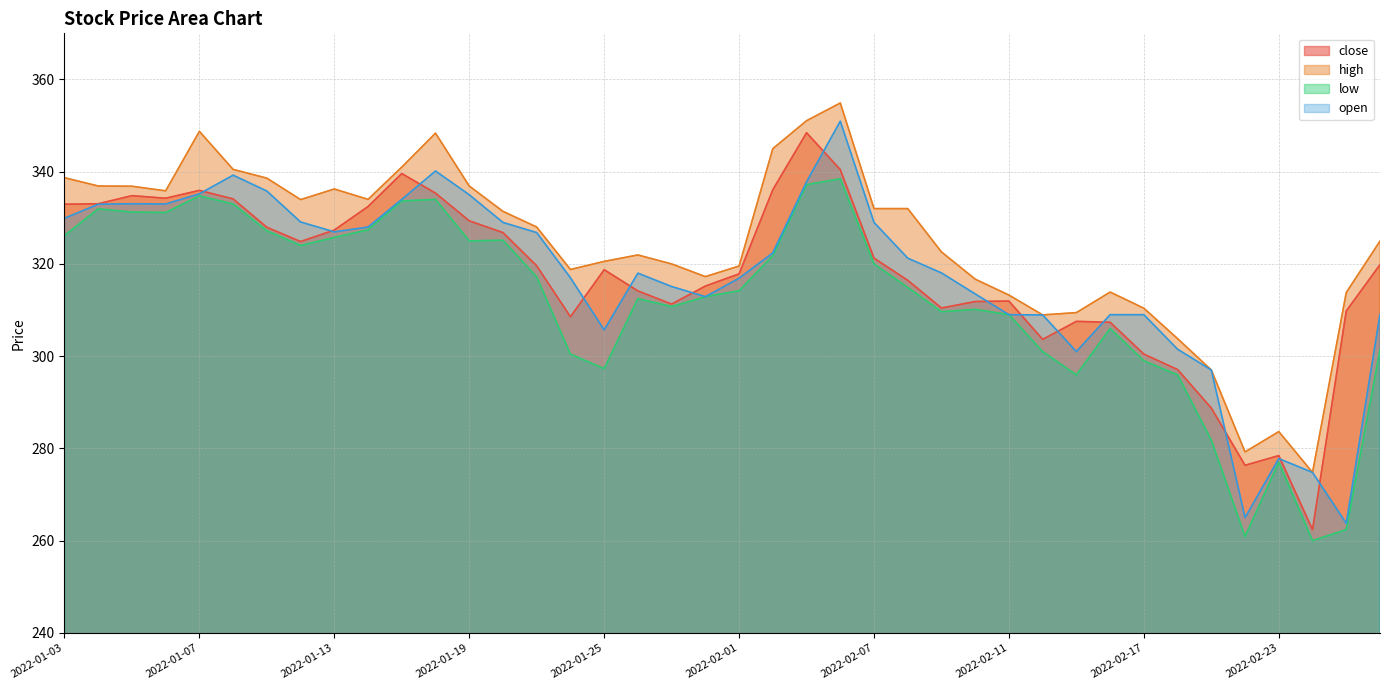

What is the difference between the highest and lowest values at 2022-01-21?

10.8